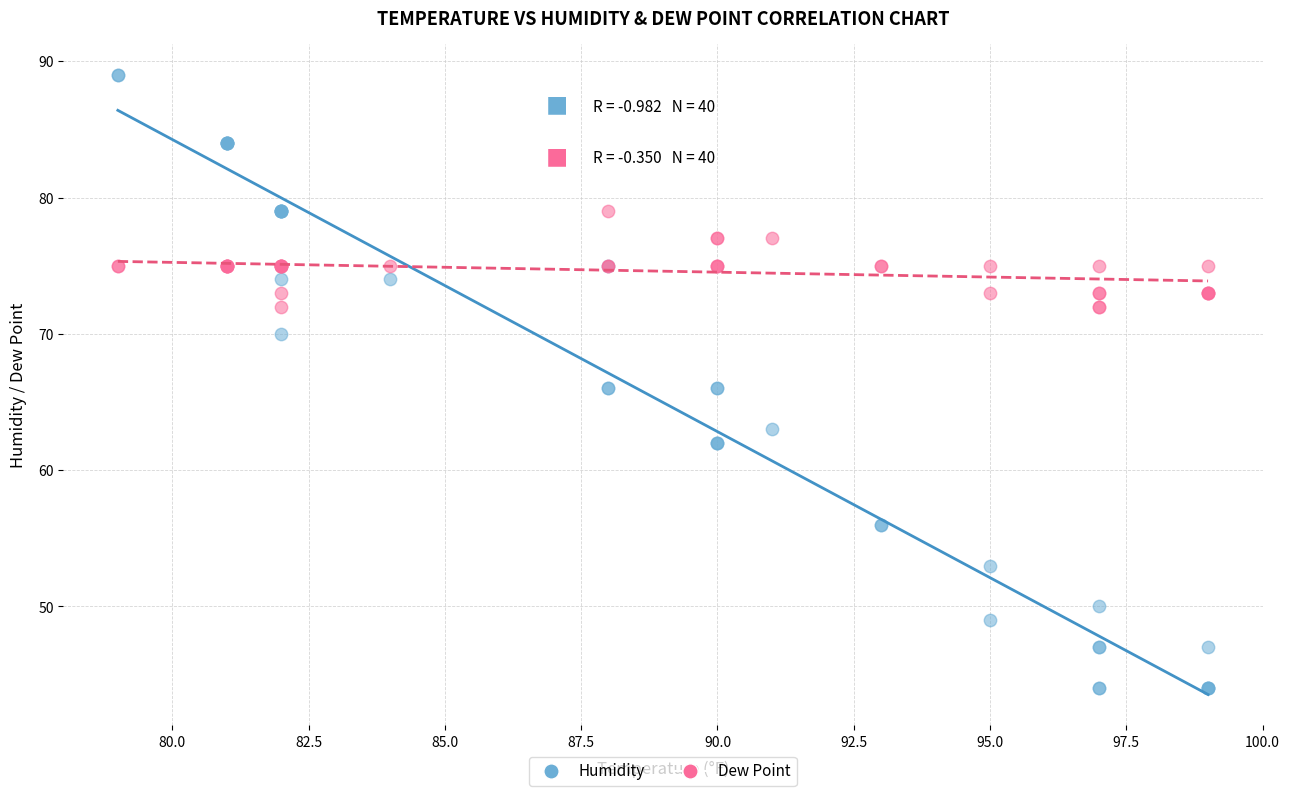

What are all the series names shown in the legend?

Humidity, Dew Point